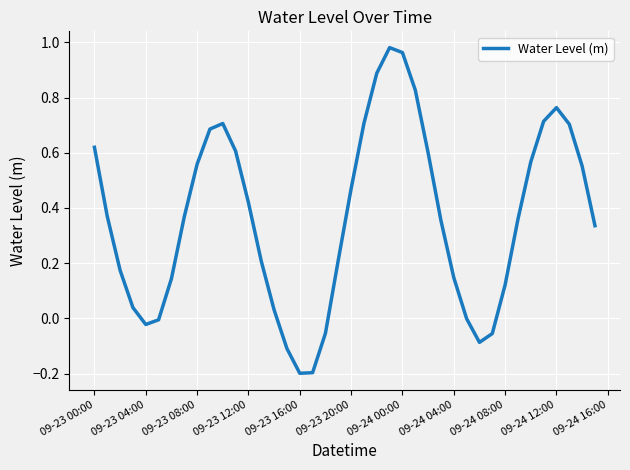

What is the difference between the maximum and minimum values?

1.2